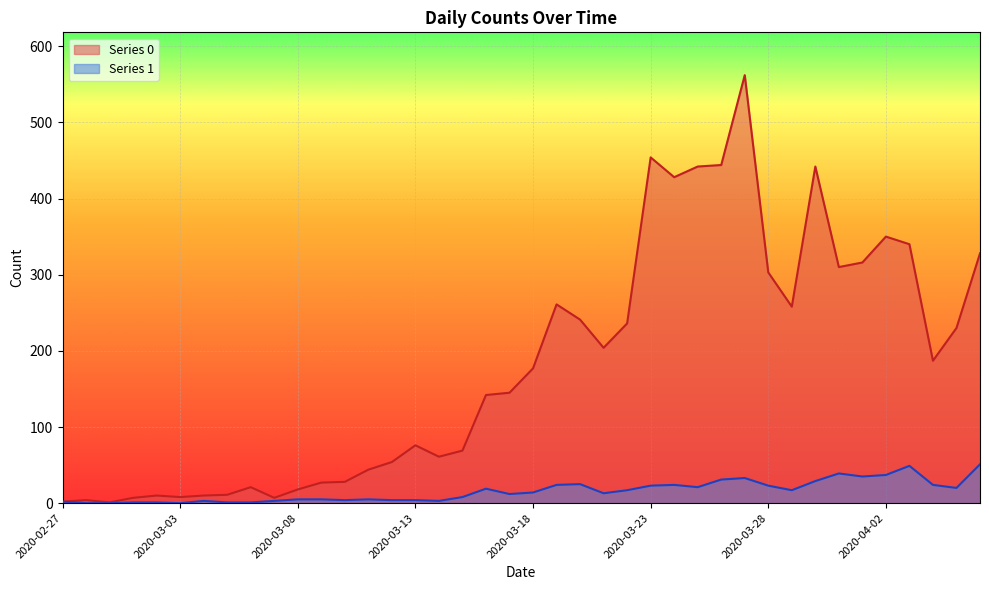

True or false: Series 0 and Series 1 intersect in this chart.

False